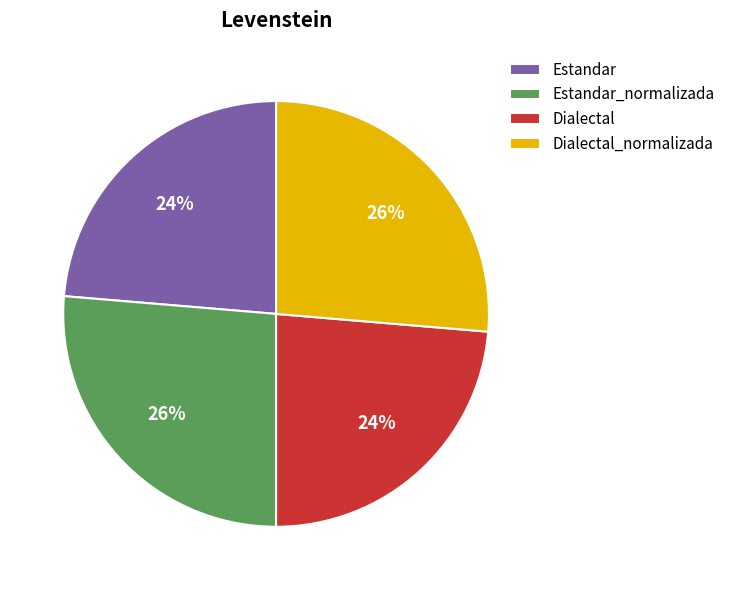

Which has a higher value, Dialectal or Estandar_normalizada?

Estandar_normalizada